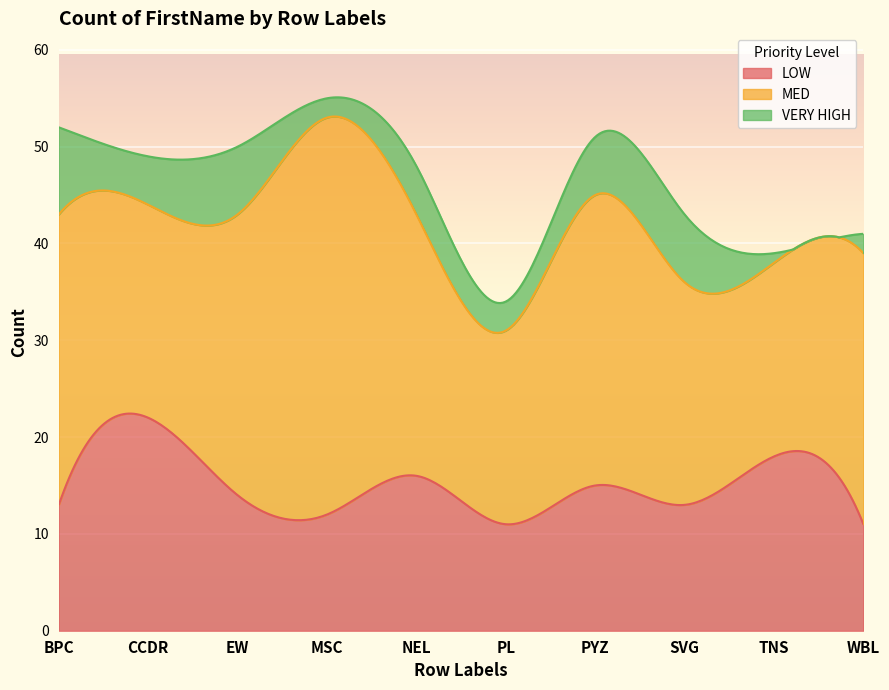

True or false: MED and VERY HIGH cross at least once.

False